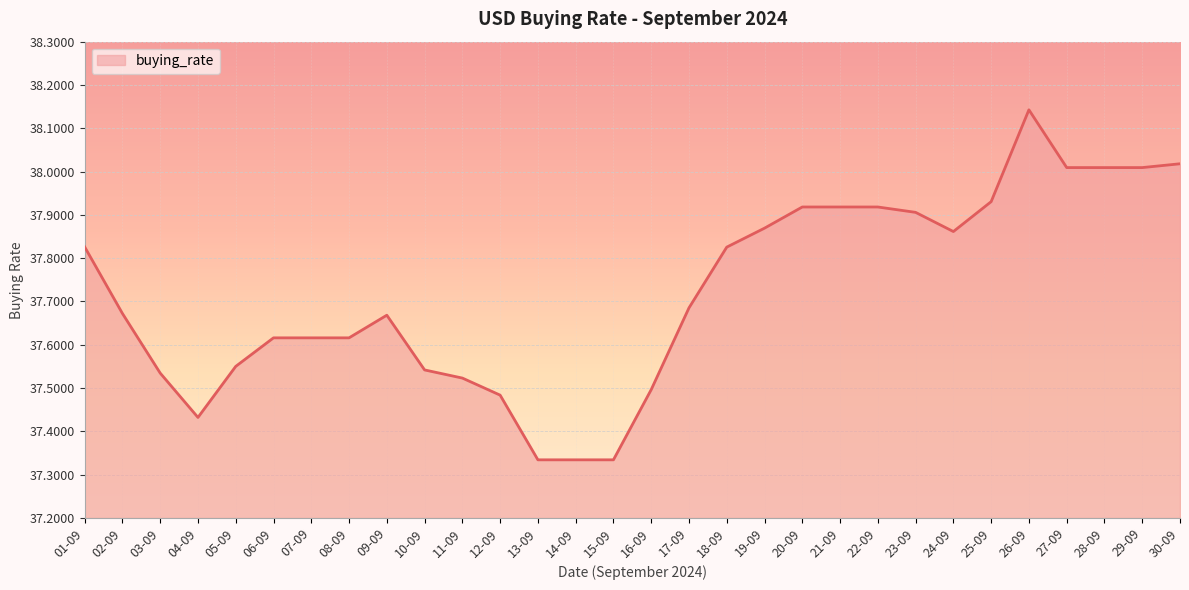

What is the change in value from 02-09 to 26-09?

+0.5